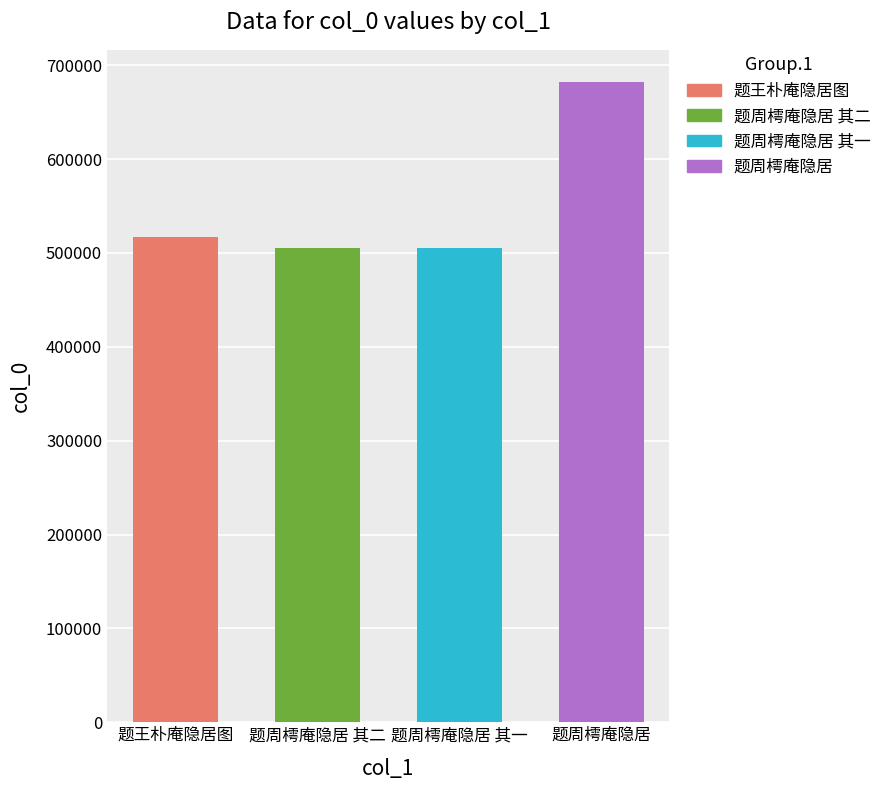

How many data points does each series have?

4